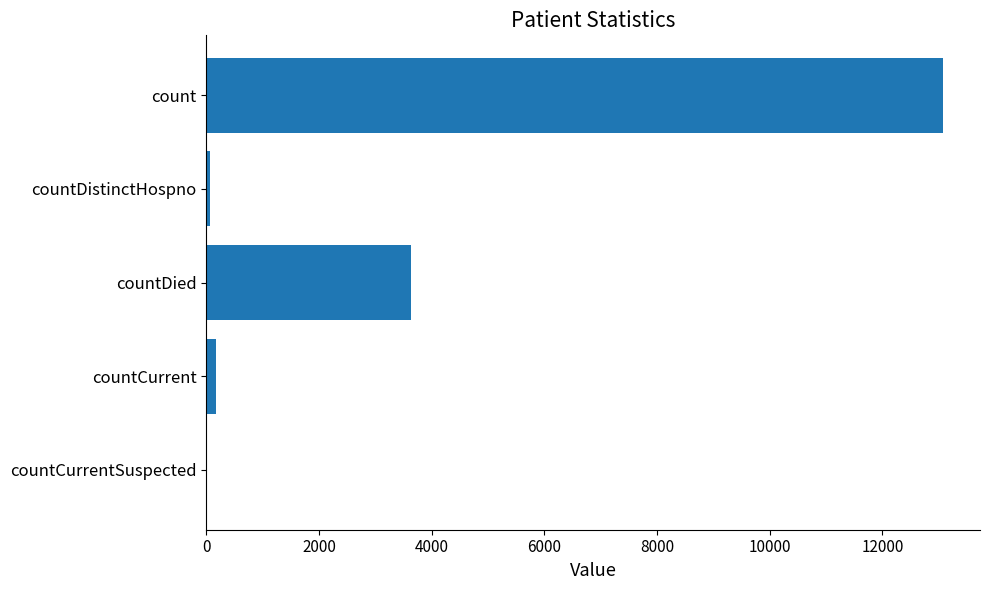

Between countDied and countCurrentSuspected, which is larger?

countDied